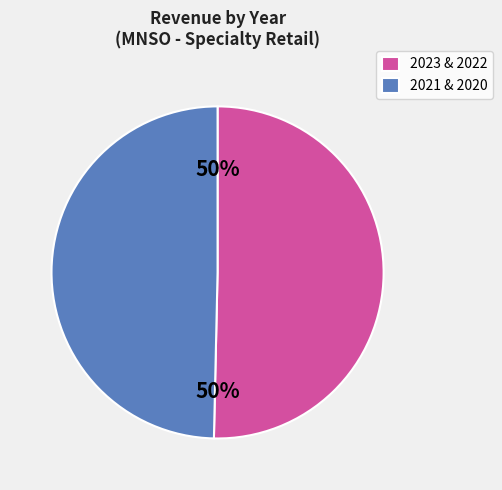

What percentage is the 2023 & 2022 slice, to the nearest percent?

50%